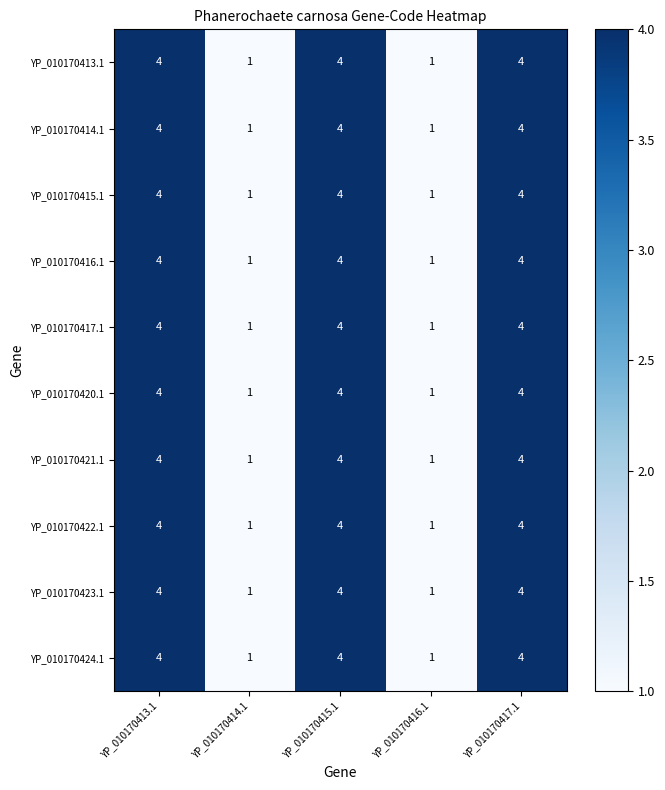

Is the value of YP_010170420.1 at YP_010170413.1 greater than the value of YP_010170416.1 at YP_010170414.1?

Yes